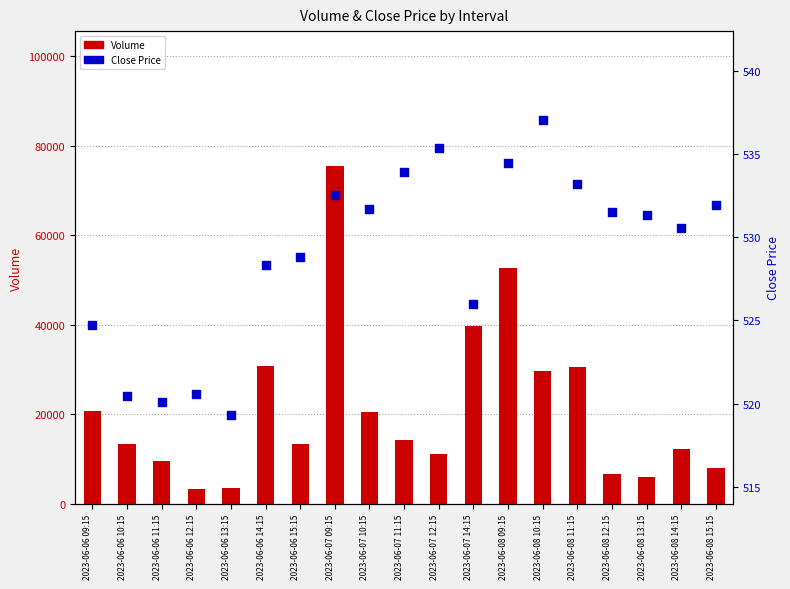

What is the total value across all series at 2023-06-06 10:15?

13838.5